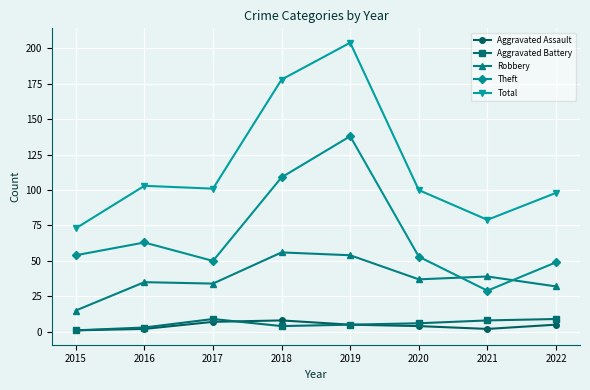

Where does the Robbery series first go above 37?

2018